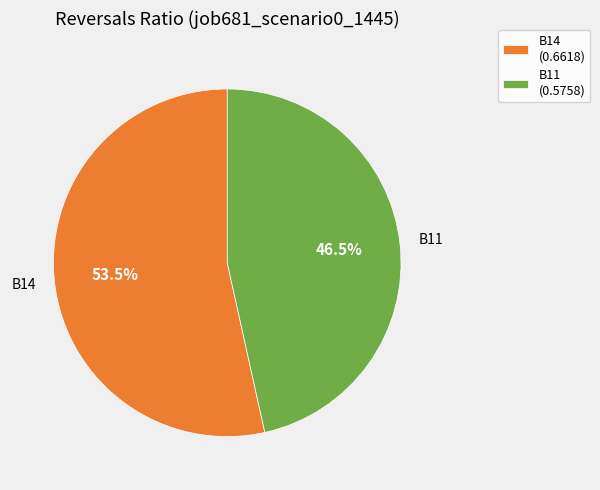

To the nearest percent, what is the average slice percentage?

50%